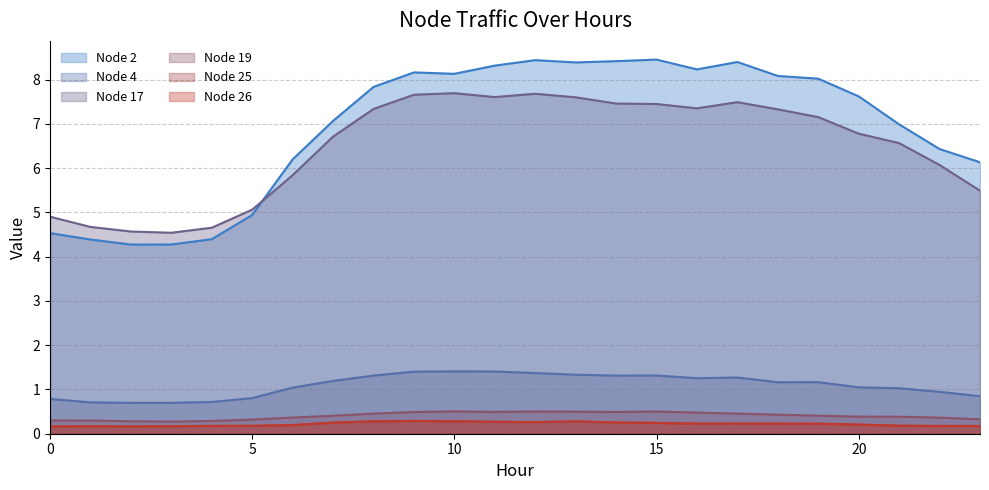

Reading left to right, extract all data points from this chart.

Node 2: 4.5	4.4	4.3	4.3	4.4	4.9	6.2	7.1	7.8	8.2	8.1	8.3	8.4	8.4	8.4	8.5	8.2	8.4	8.1	8.0	7.6	7.0	6.4	6.1
Node 4: 0.8	0.7	0.7	0.7	0.7	0.8	1.0	1.2	1.3	1.4	1.4	1.4	1.4	1.3	1.3	1.3	1.3	1.3	1.2	1.2	1.0	1.0	0.9	0.8
Node 17: 4.9	4.7	4.6	4.5	4.7	5.1	5.8	6.7	7.3	7.7	7.7	7.6	7.7	7.6	7.5	7.4	7.4	7.5	7.3	7.2	6.8	6.6	6.1	5.5
Node 19: 0.3	0.3	0.3	0.3	0.3	0.3	0.4	0.4	0.5	0.5	0.5	0.5	0.5	0.5	0.5	0.5	0.5	0.5	0.4	0.4	0.4	0.4	0.4	0.3
Node 25: 0.2	0.2	0.2	0.2	0.2	0.2	0.2	0.2	0.3	0.3	0.3	0.3	0.3	0.3	0.3	0.2	0.2	0.2	0.2	0.2	0.2	0.2	0.2	0.2
Node 26: 0.2	0.2	0.2	0.2	0.2	0.2	0.2	0.2	0.3	0.3	0.3	0.3	0.3	0.3	0.3	0.2	0.2	0.2	0.2	0.2	0.2	0.2	0.2	0.2